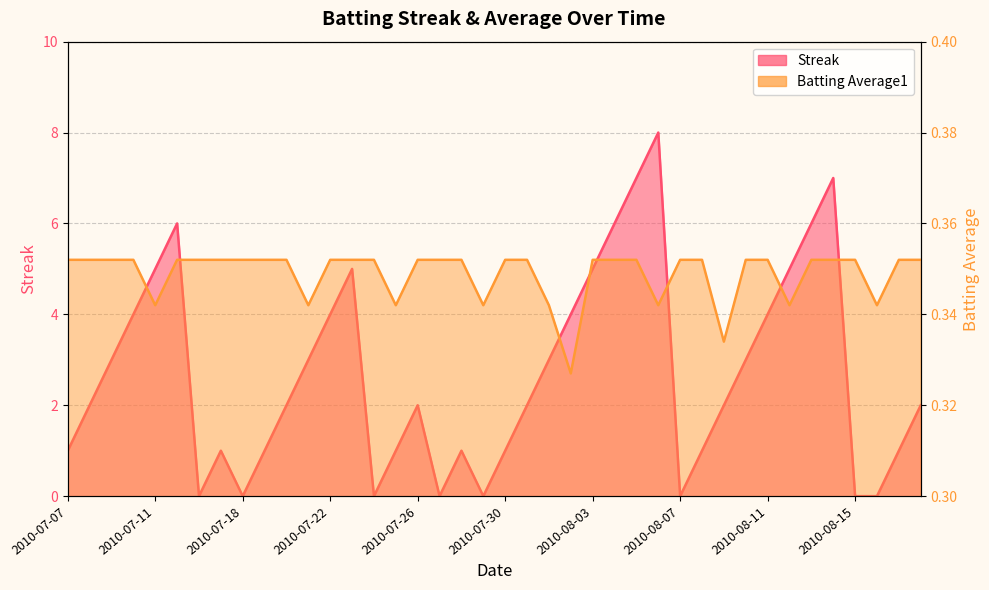

What are all the series names shown in the legend?

Streak, Batting Average1